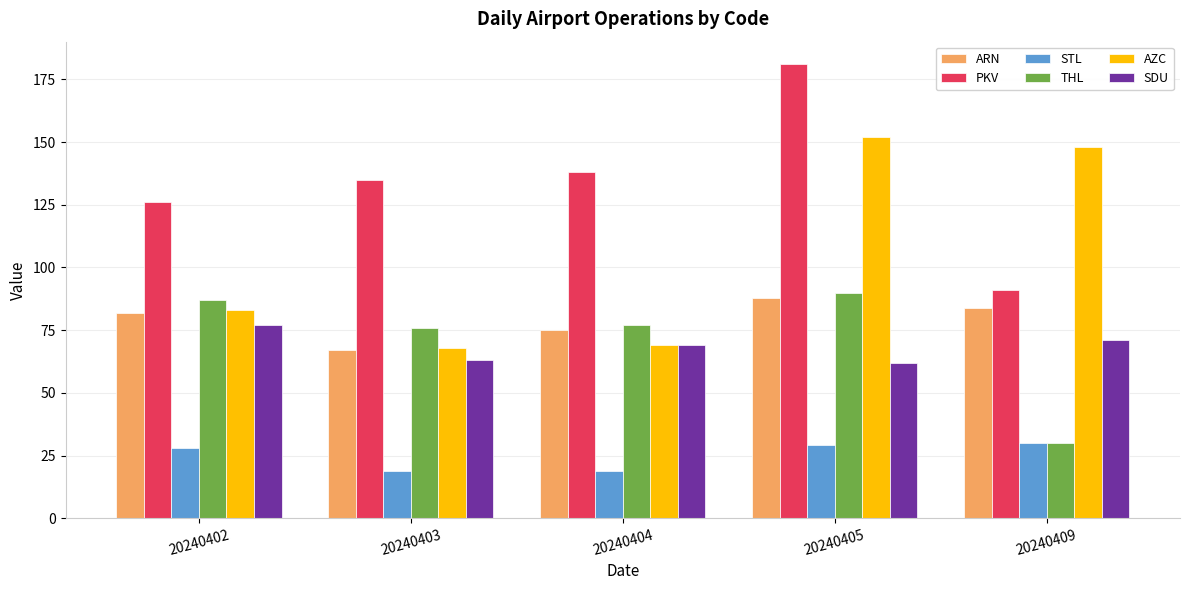

Read the PKV value at 20240402, to the nearest 5.

125